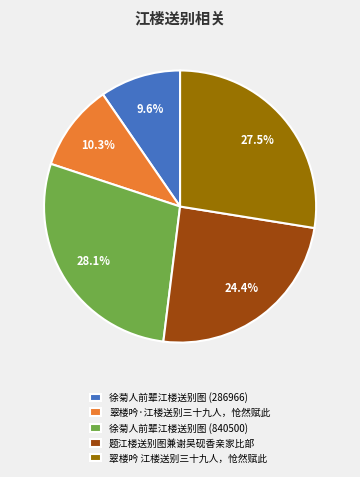

What is the largest slice in the pie chart?

徐菊人前辈江楼送别图 (840500)